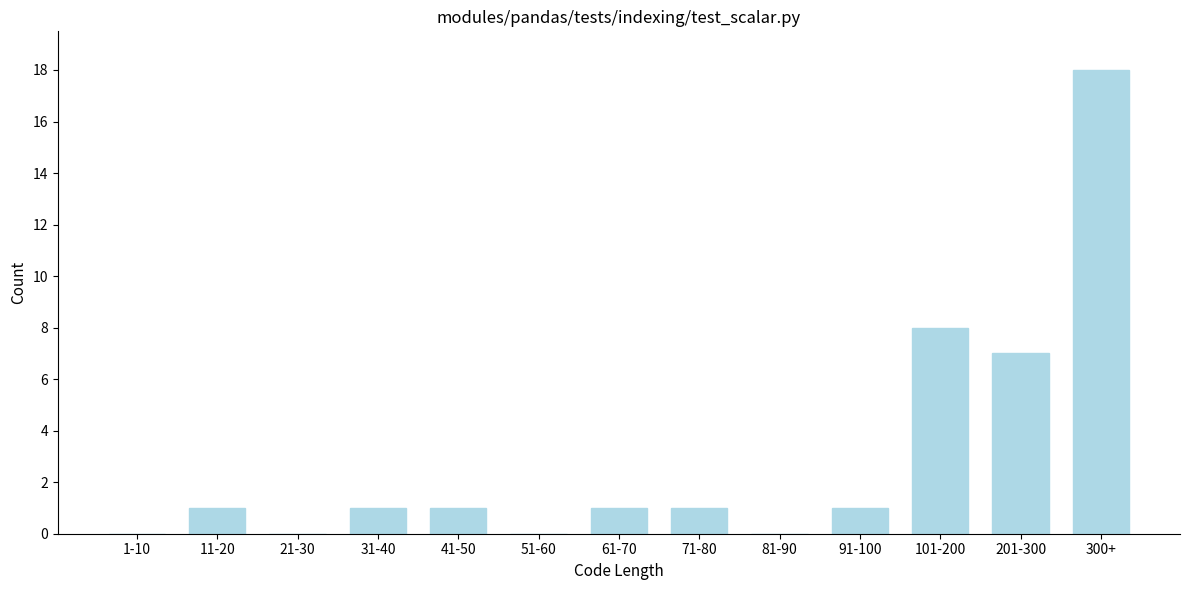

Reading left to right, what are all the values shown in this chart?

1-10=0	11-20=1	21-30=0	31-40=1	41-50=1	51-60=0	61-70=1	71-80=1	81-90=0	91-100=1	101-200=8	201-300=7	300+=18